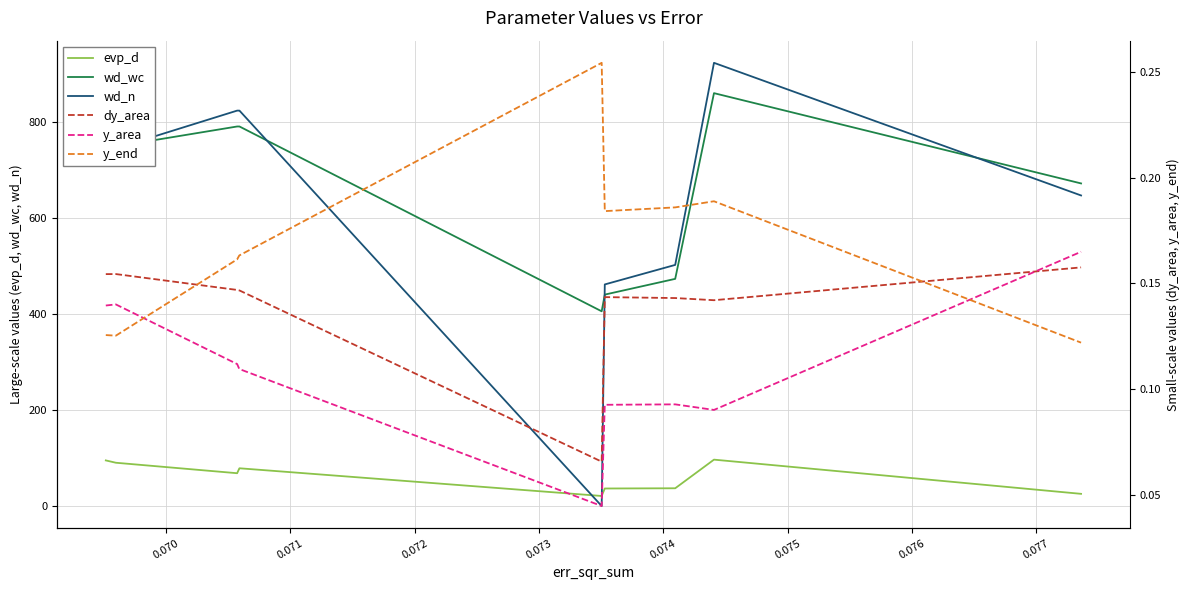

True or false: wd_wc and evp_d intersect in this chart.

False